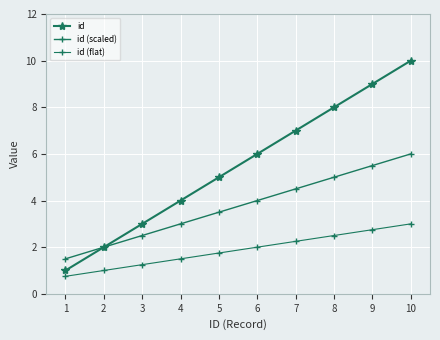

What is the difference between the maximum and minimum values in the id series?

9.0